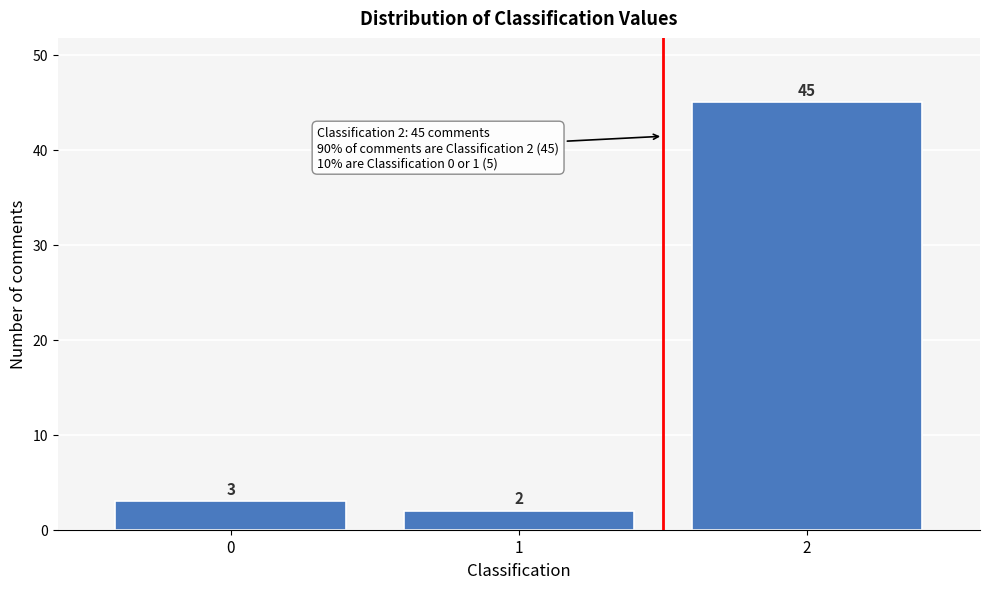

Reading left to right, list all the values displayed in this chart.

0=3	1=2	2=45